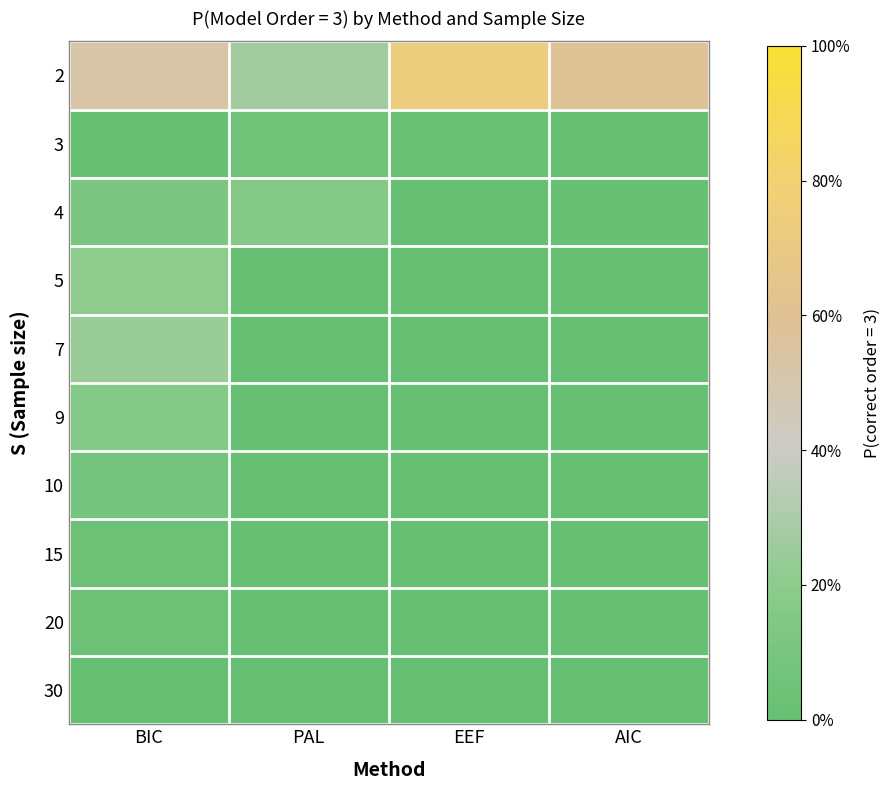

At which category is the sum across all series the highest?

BIC